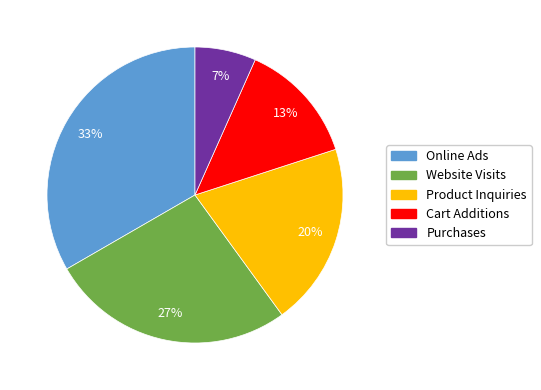

Which slice is the smallest?

Purchases